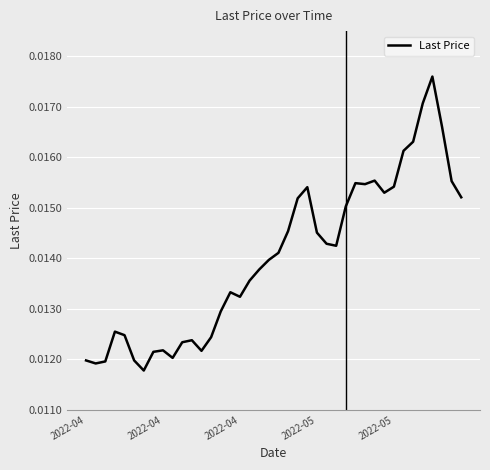

How many values are between 0 and 1?

40